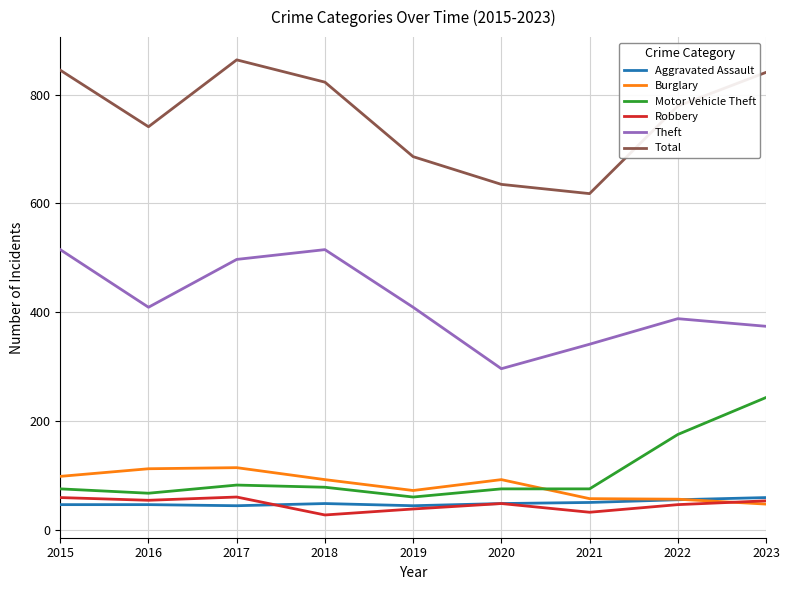

The Robbery series shows 78 at 2022. True or false?

False